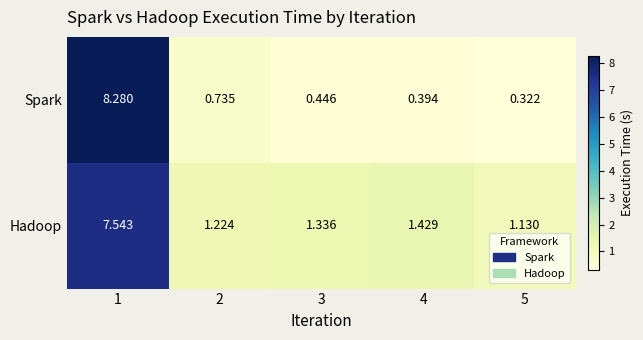

Rank the series by their maximum value, from highest to lowest.

Spark, Hadoop